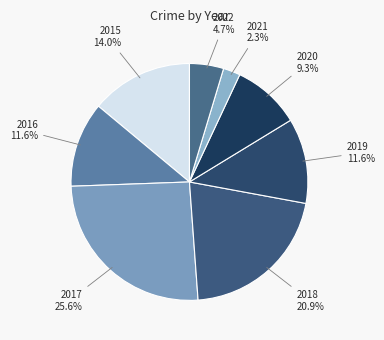

What percentage is the 2021 slice, to the nearest percent?

2%